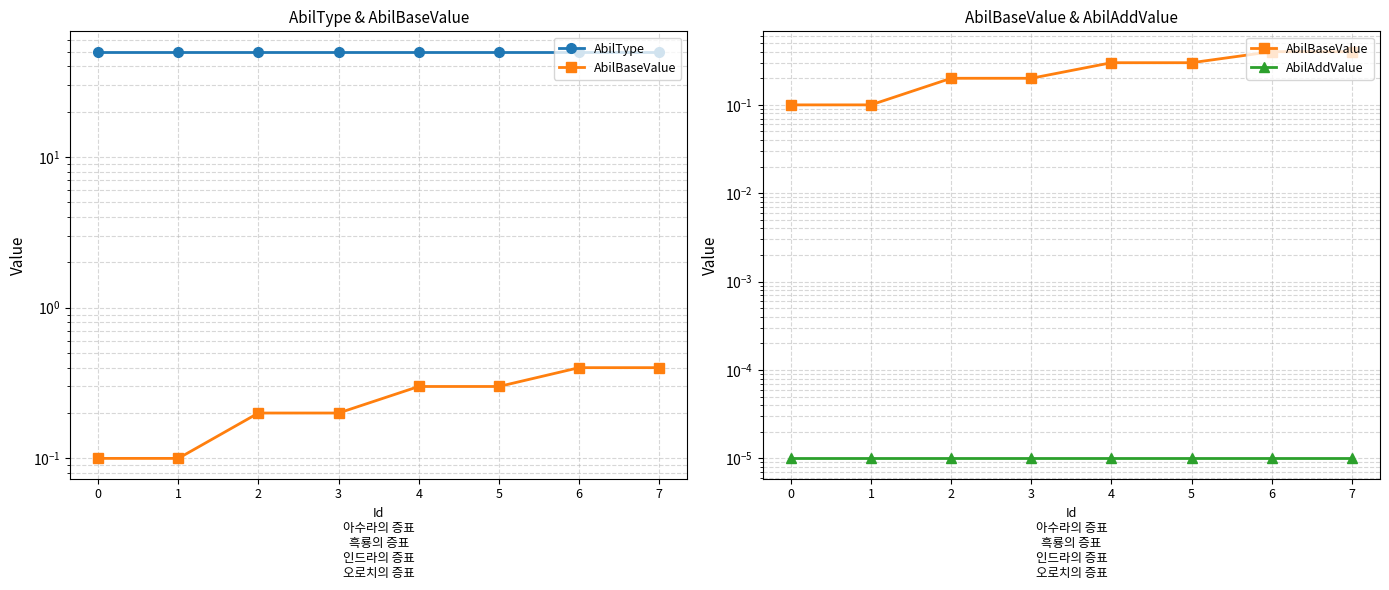

Is this an area chart (filled region under the line)?

No